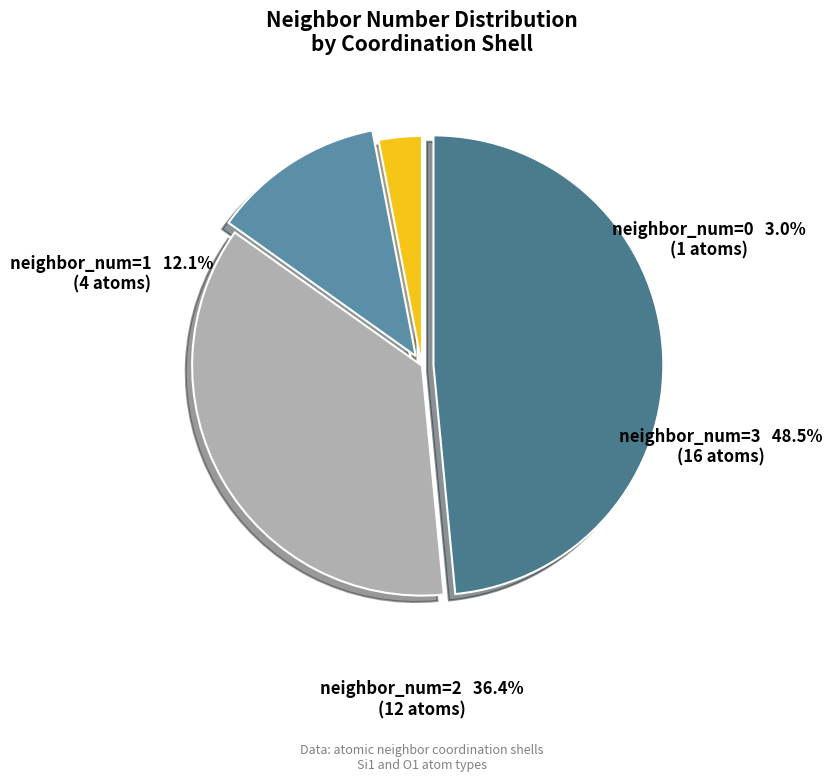

Do neighbor_num=0 and neighbor_num=1 together represent more than half of the pie?

No